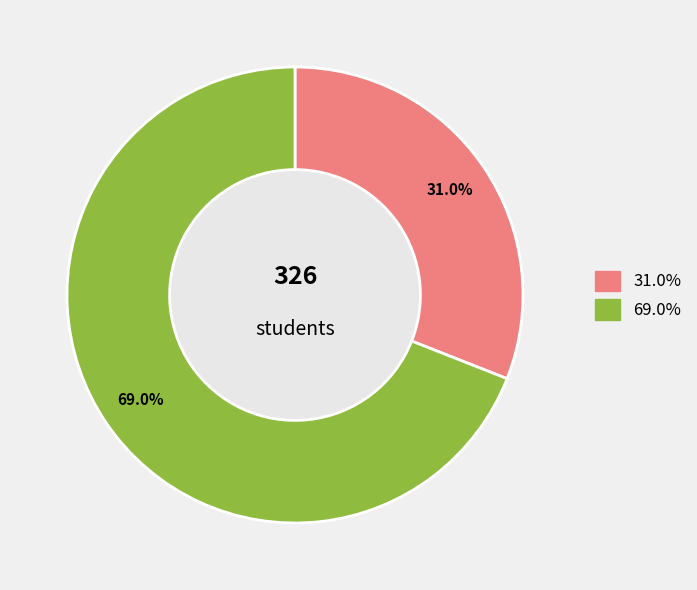

How many slices are in this pie chart?

2